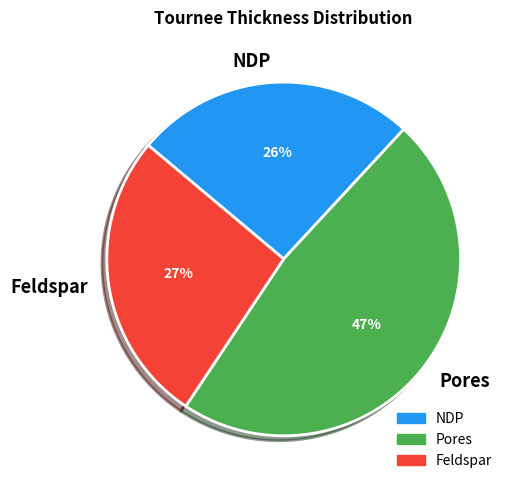

Count the number of slices in the pie.

3